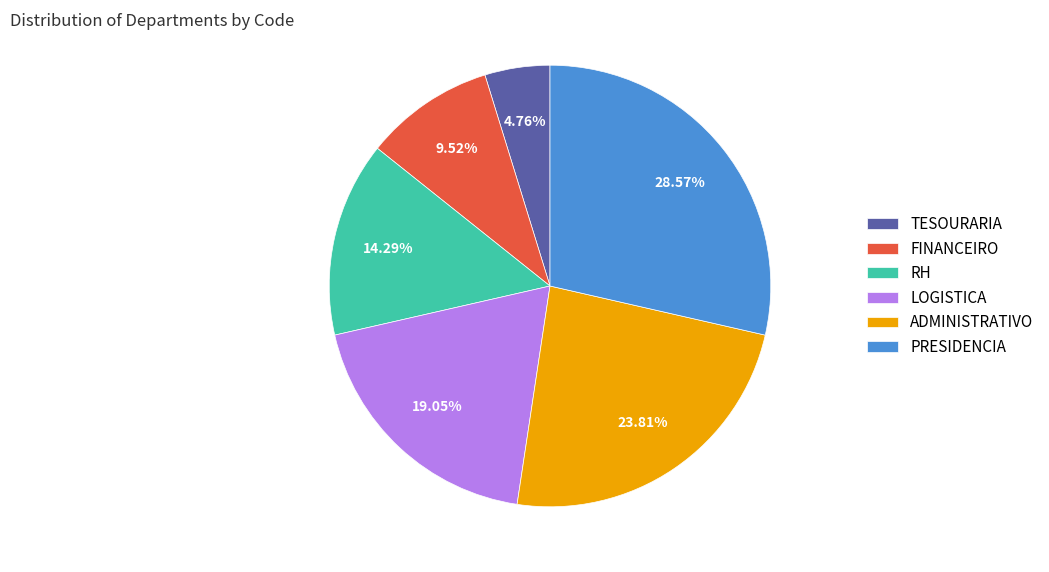

The PRESIDENCIA slice represents 29% of the pie. True or false?

True